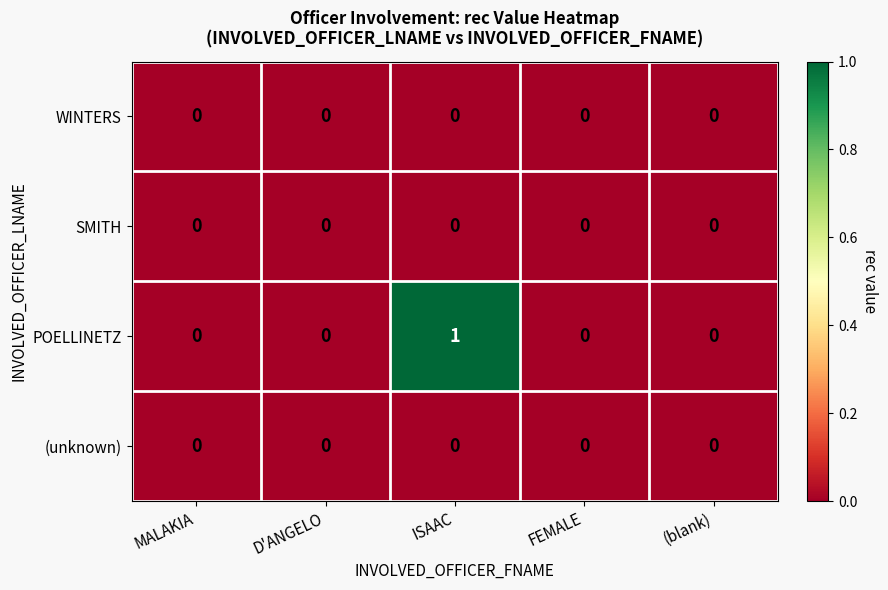

Reading left to right, list all the values displayed in this chart.

WINTERS: MALAKIA=0	D'ANGELO=0	ISAAC=0	FEMALE=0	(blank)=0
SMITH: MALAKIA=0	D'ANGELO=0	ISAAC=0	FEMALE=0	(blank)=0
POELLINETZ: MALAKIA=0	D'ANGELO=0	ISAAC=1	FEMALE=0	(blank)=0
(unknown): MALAKIA=0	D'ANGELO=0	ISAAC=0	FEMALE=0	(blank)=0